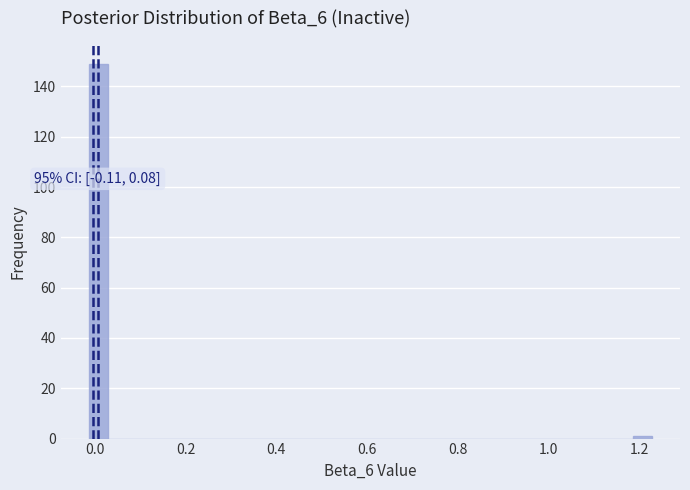

Around what value on the x-axis is the tallest bar? Give the approximate position of its centre, as read against the axis.

0.00